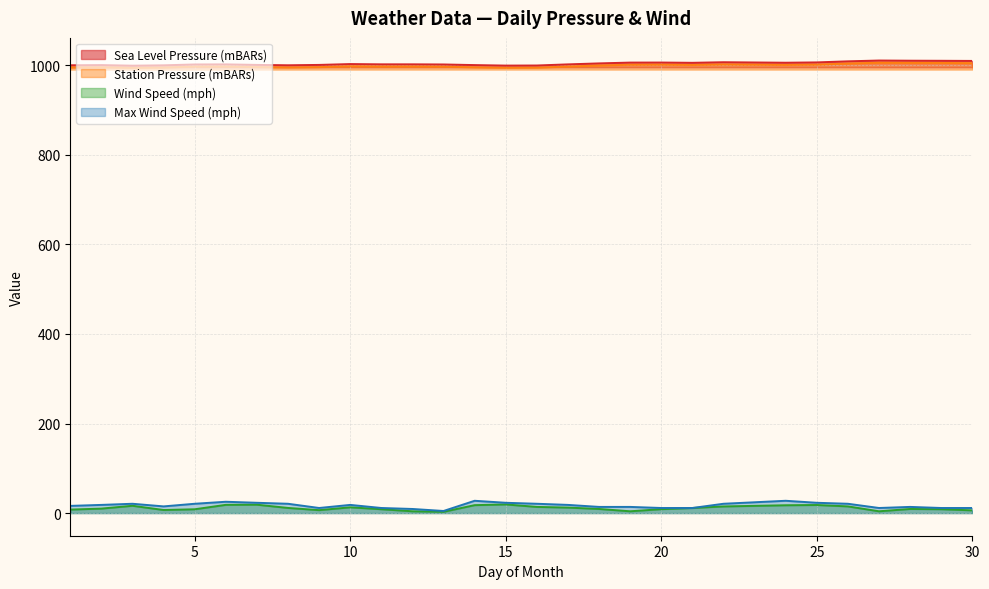

At which label is Wind Speed (mph) closest to 11?

21